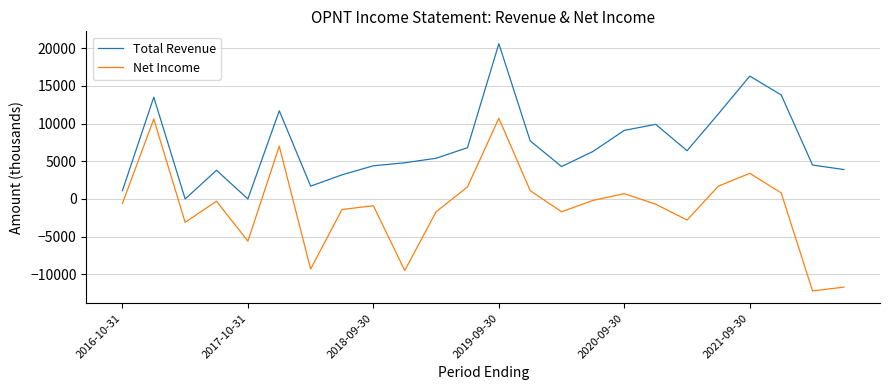

What is the minimum value shown in the chart?

-12200